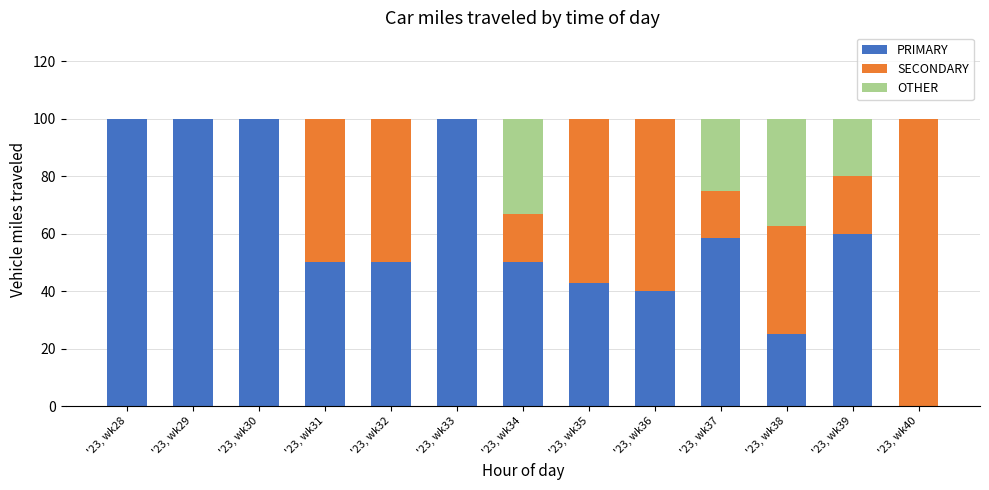

What is the total value across all series at '23, wk37?

100.0